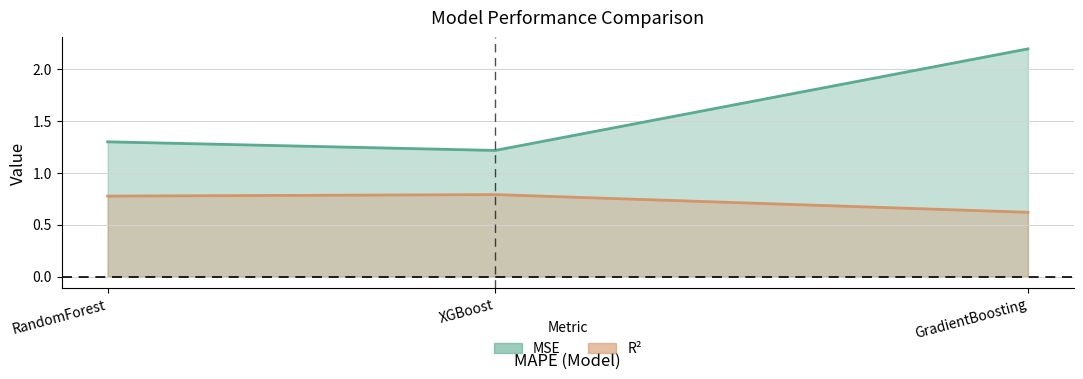

Is it true that MSE equals 0.7 at XGBoost?

False